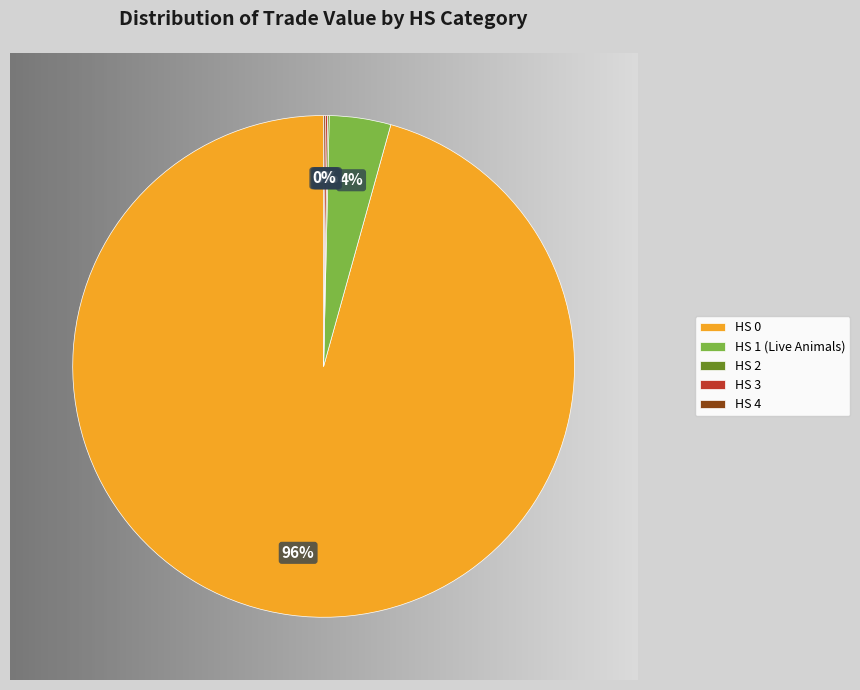

Which slice represents more than half of the pie?

HS 0